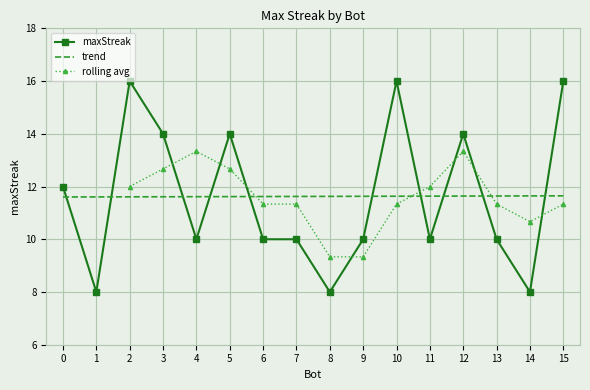

The value of maxStreak at 5 is 14. True or false?

True